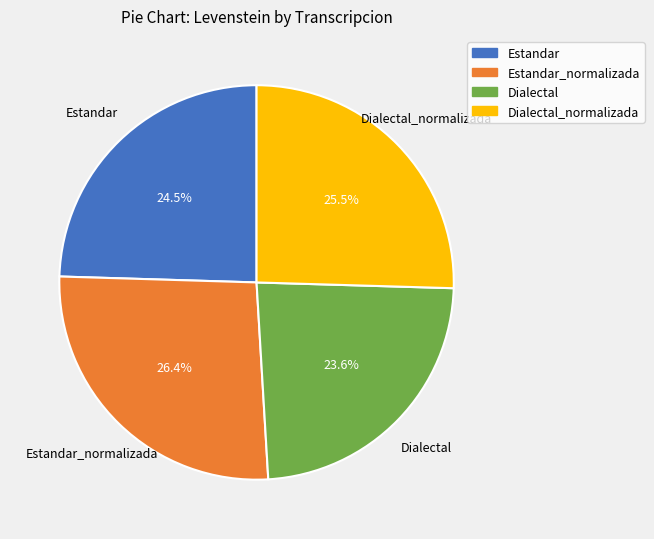

Is there any slice that represents more than half of the pie?

No